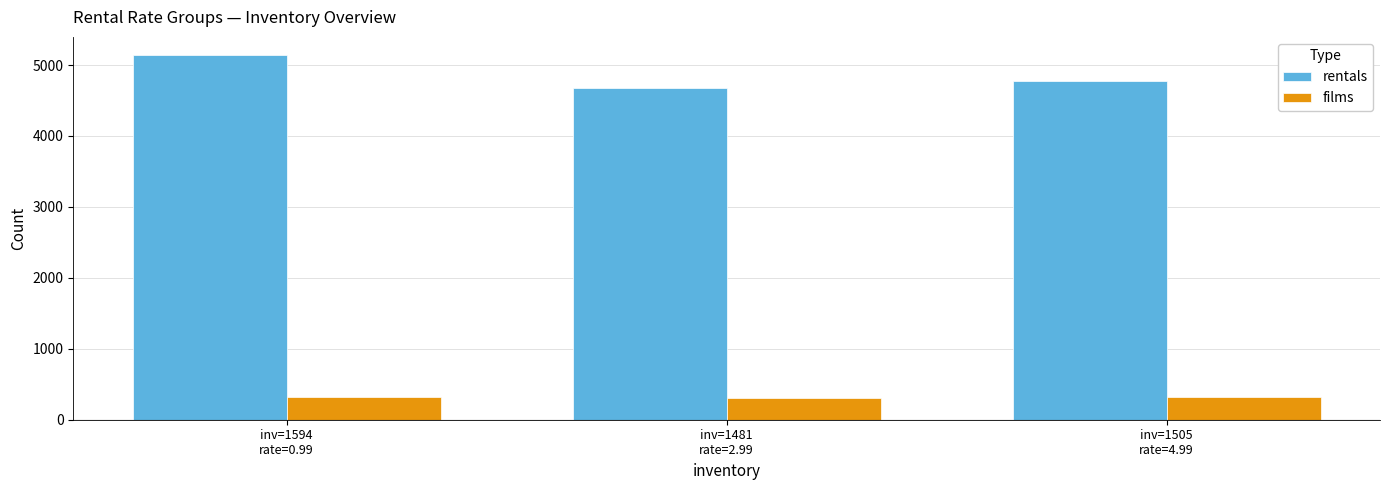

True or false: rentals has a value of 1498 at inv=1481
rate=2.99.

False